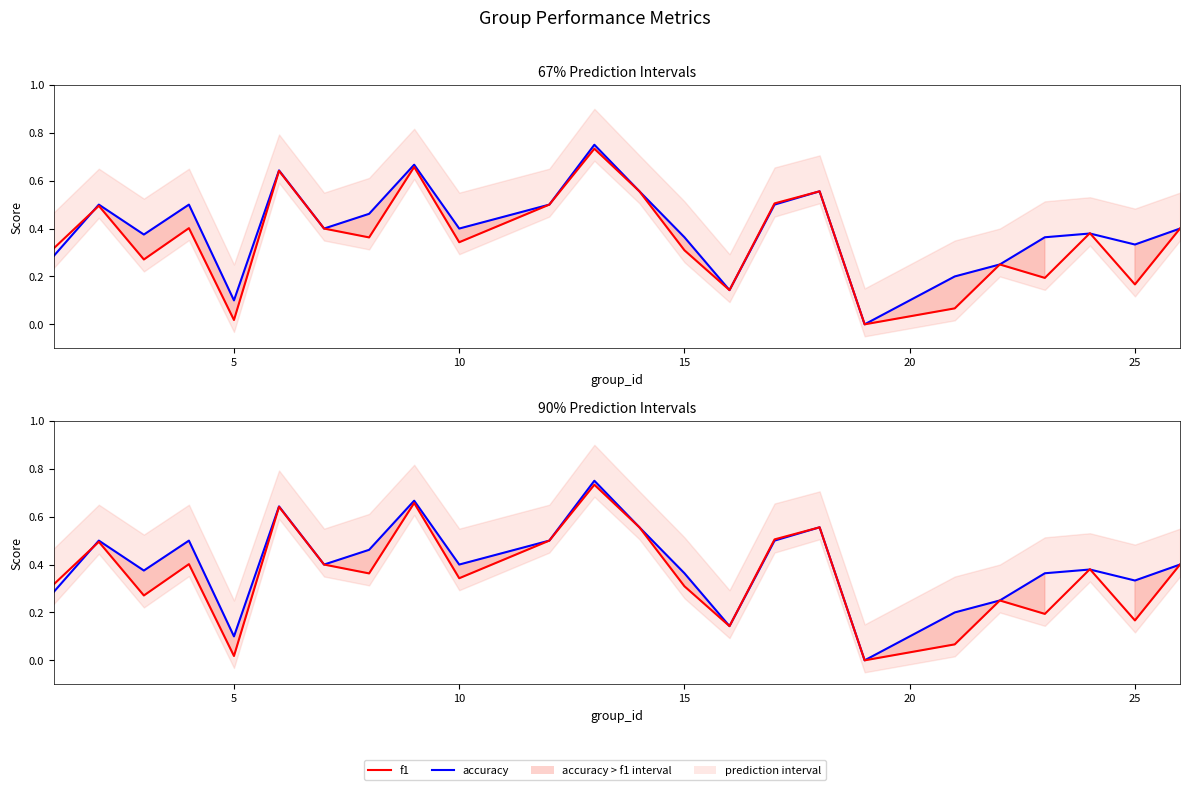

Between 15 and 20, which is larger?

15